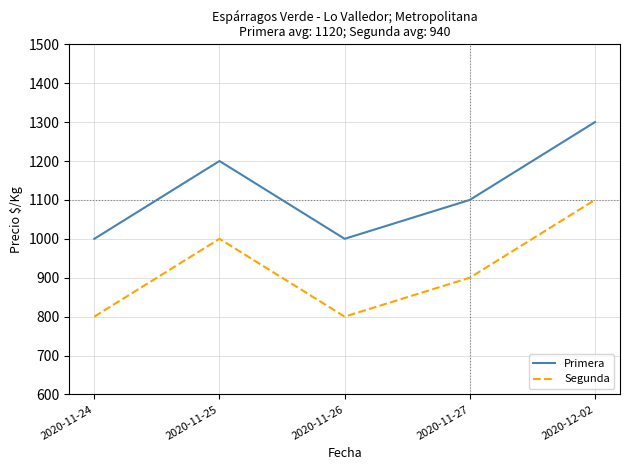

What is the difference between the maximum and minimum values in the Segunda series?

300